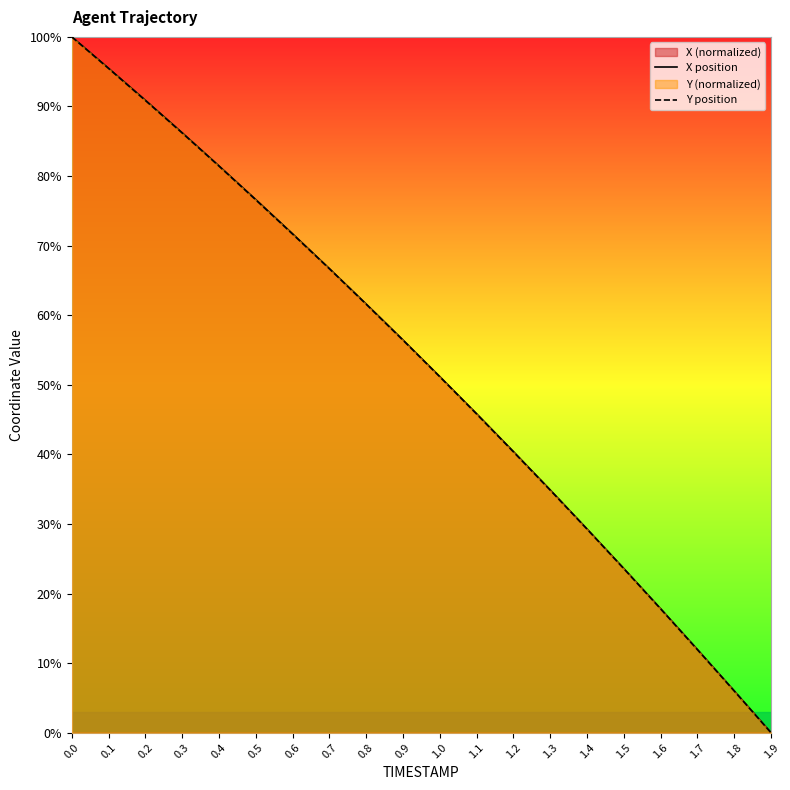

What is the label of the 10th point from the right?

1.0